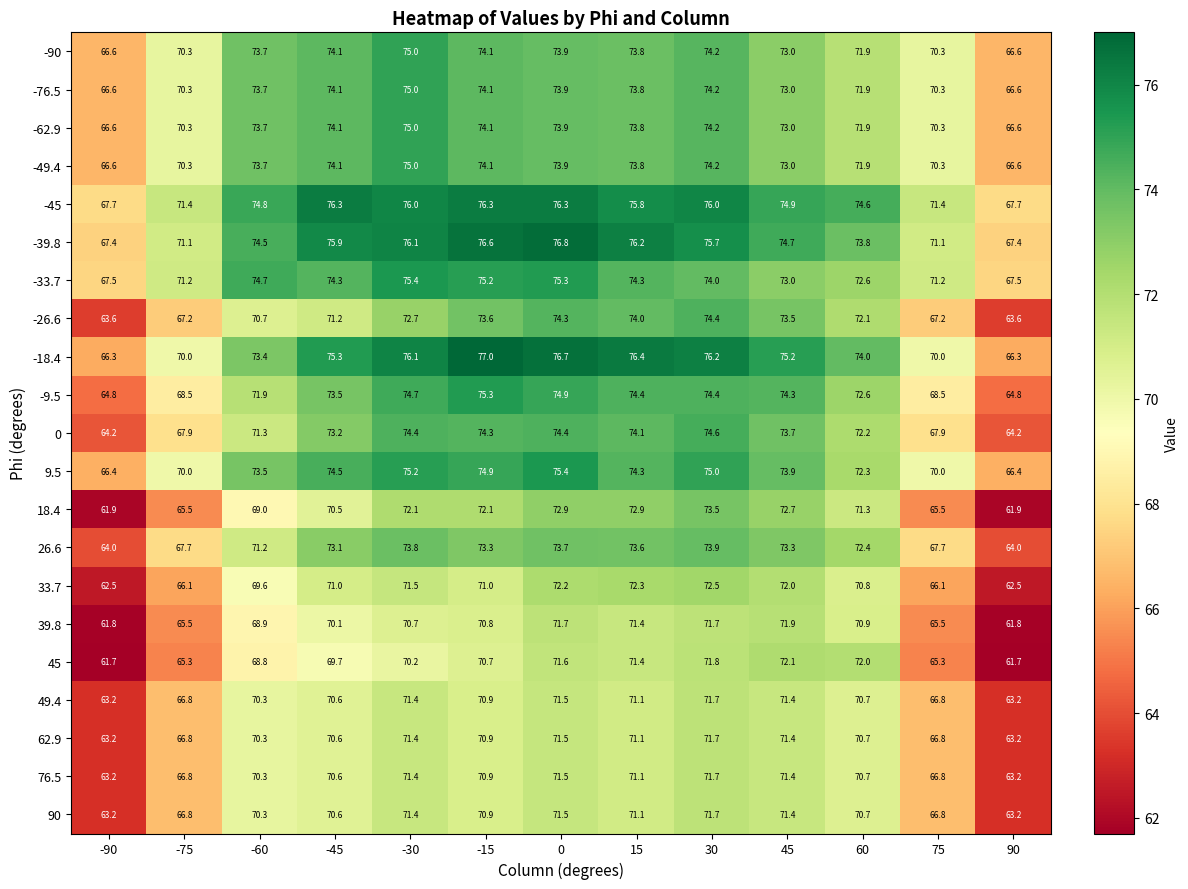

What is the approximate value of -90 at 15?

73.8